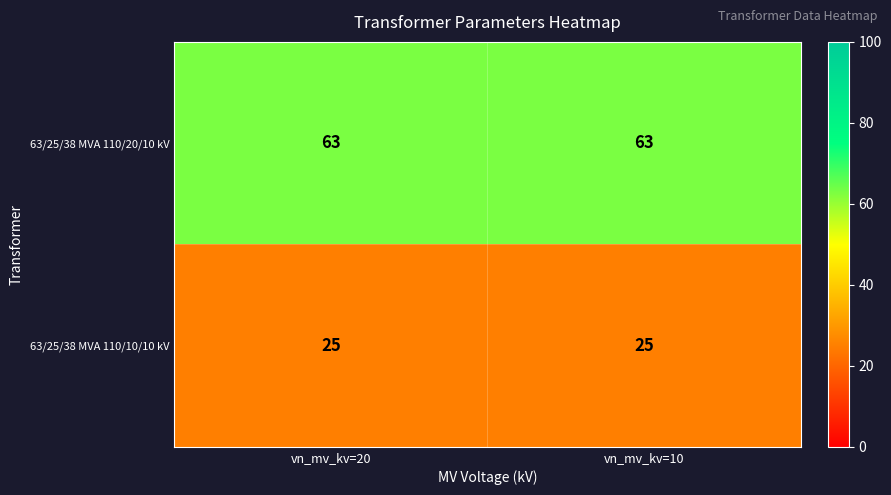

What is the lowest value of the 63/25/38 MVA 110/10/10 kV series?

25